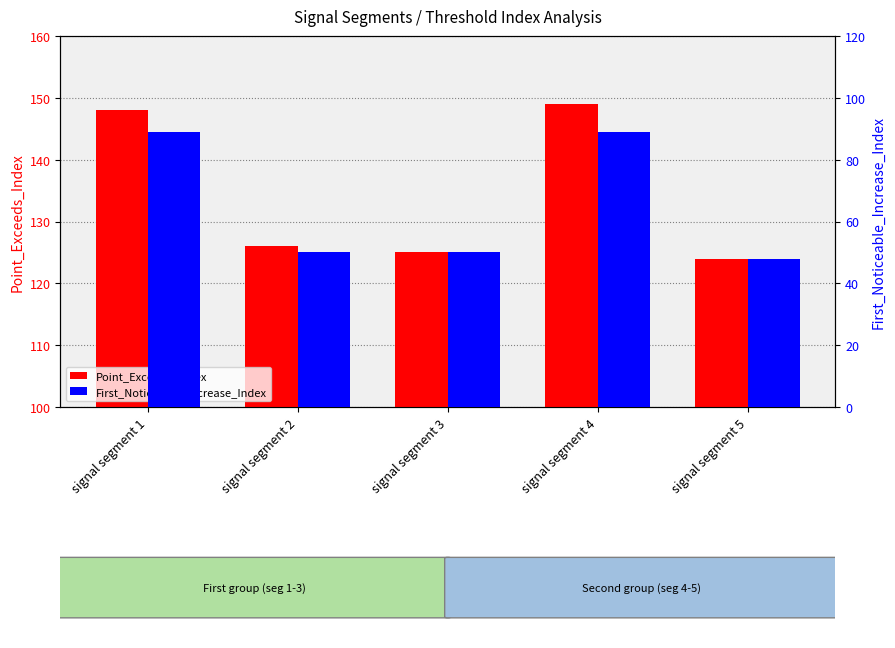

Reading right to left, what are all the values shown in this chart?

Point_Exceeds_Index: signal segment 5=124	signal segment 4=149	signal segment 3=125	signal segment 2=126	signal segment 1=148
First_Noticeable_Increase_Index: signal segment 5=48	signal segment 4=89	signal segment 3=50	signal segment 2=50	signal segment 1=89